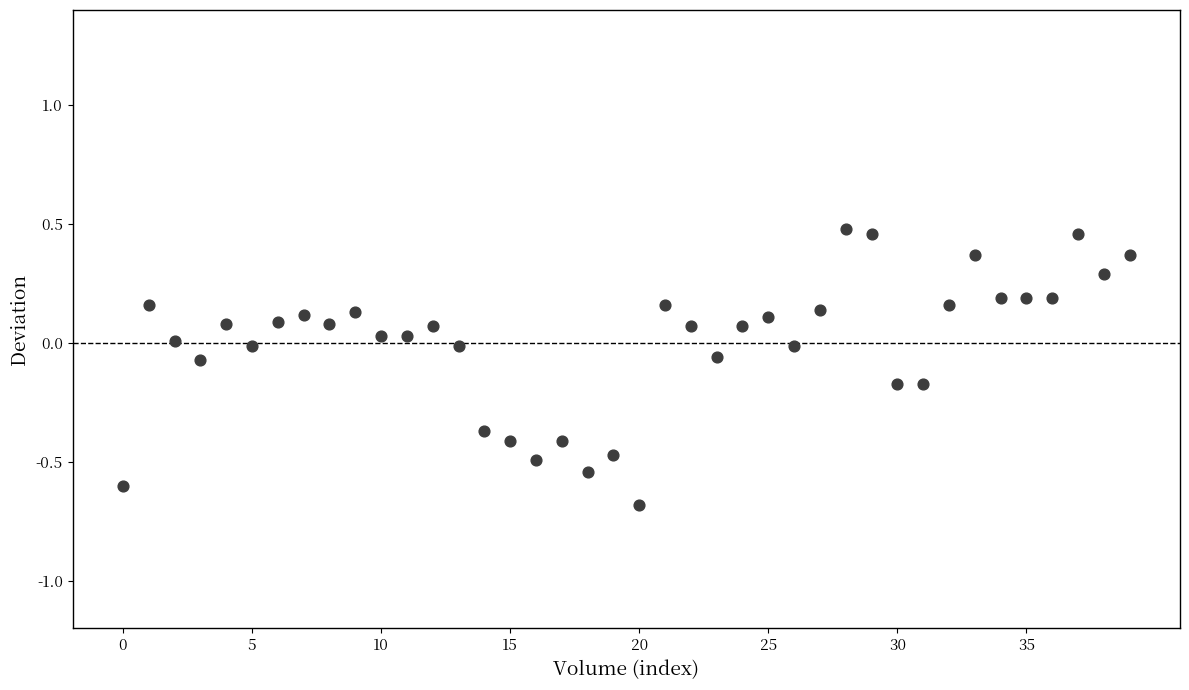

What is the range of Y values (max minus min)?

1.2